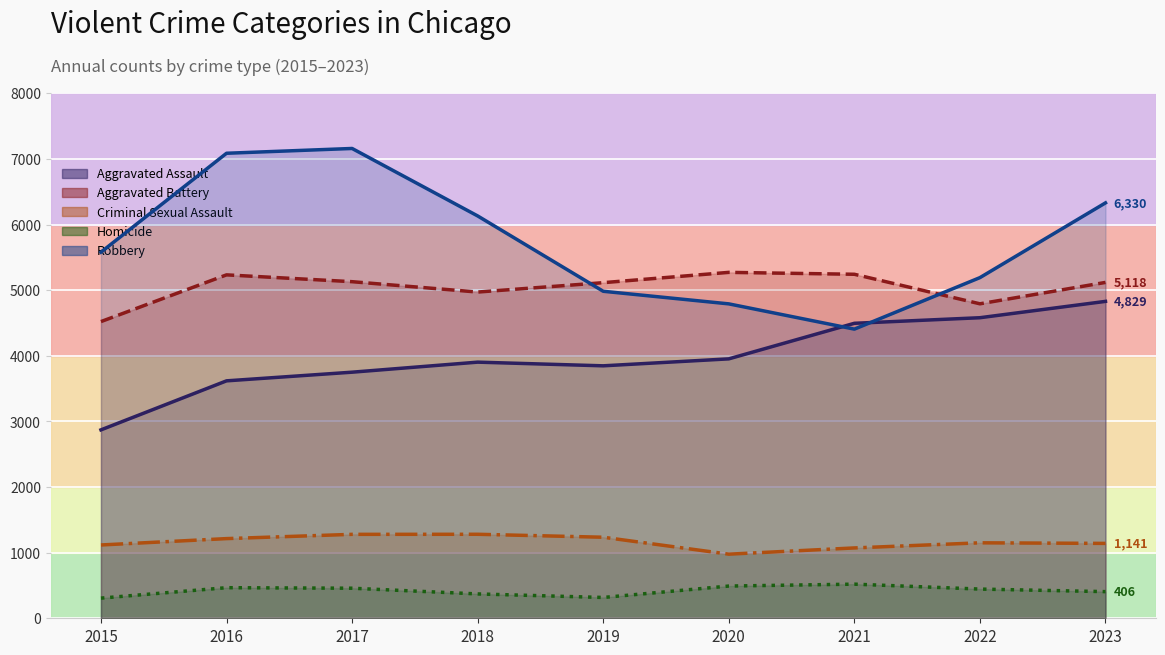

Where does the Aggravated Battery series first go above 5118?

2016